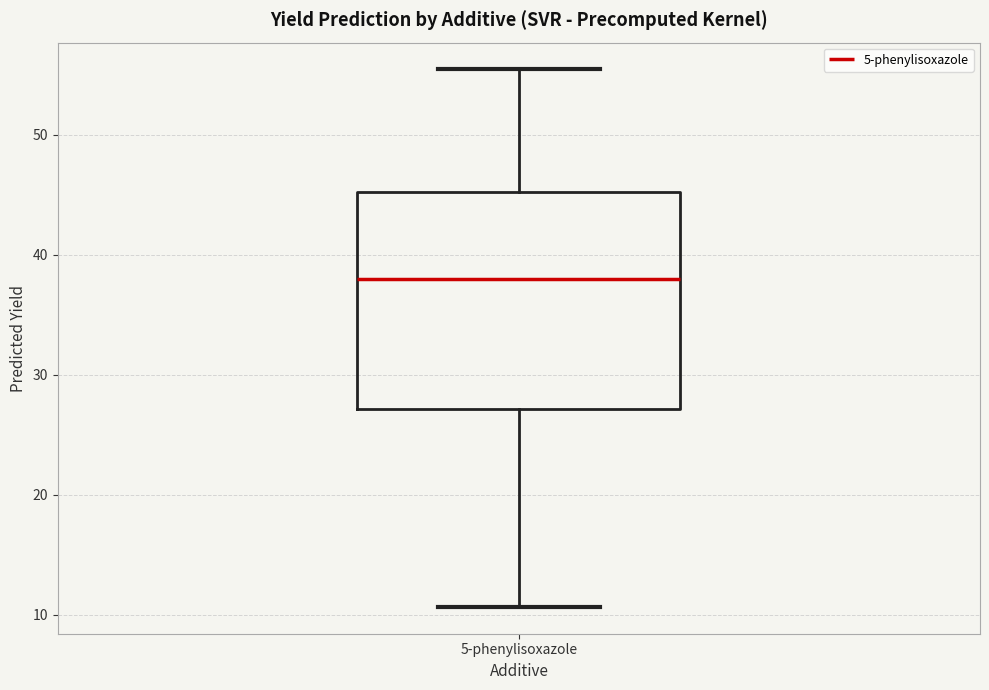

Read this box plot against the y-axis: the position of the median line, the range covered by the box, and the ends of both whiskers. The values are not printed on the chart, so give them approximately, as read against the axis.

median 38, box 27 to 45, whiskers 11 to 55